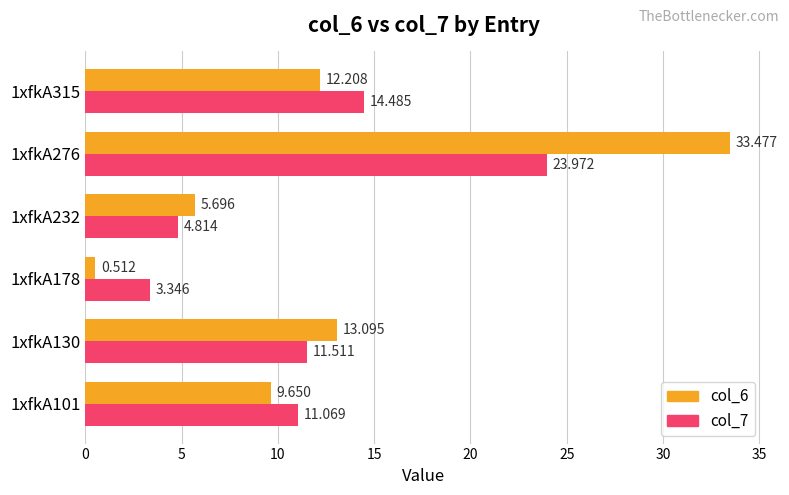

Is the value of col_7 at 1xfkA276 greater than the value of col_6 at 1xfkA101?

Yes